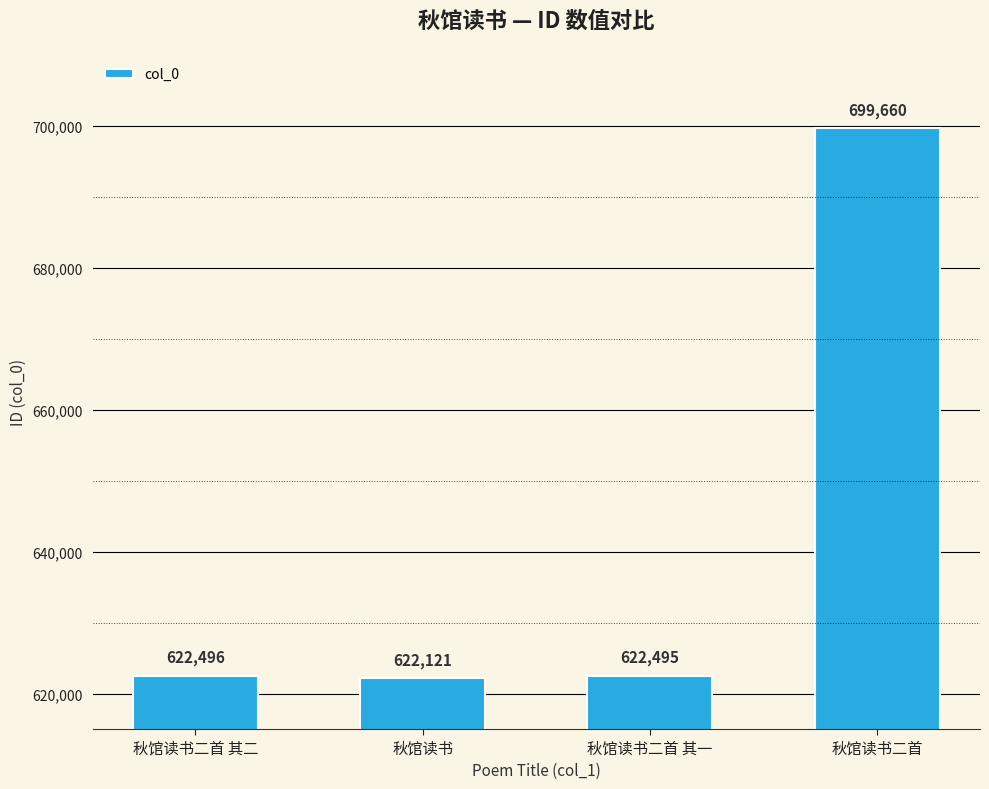

The value at 秋馆读书二首 is 699660. True or false?

True